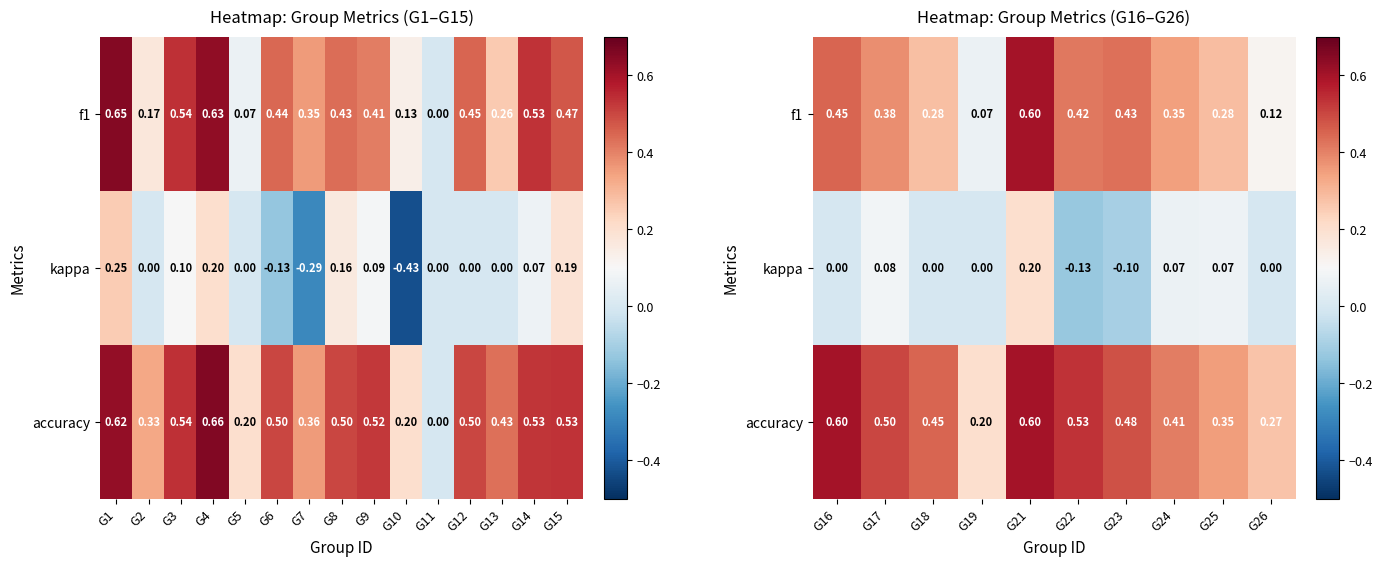

The value of accuracy at G25 is 0.1. True or false?

False